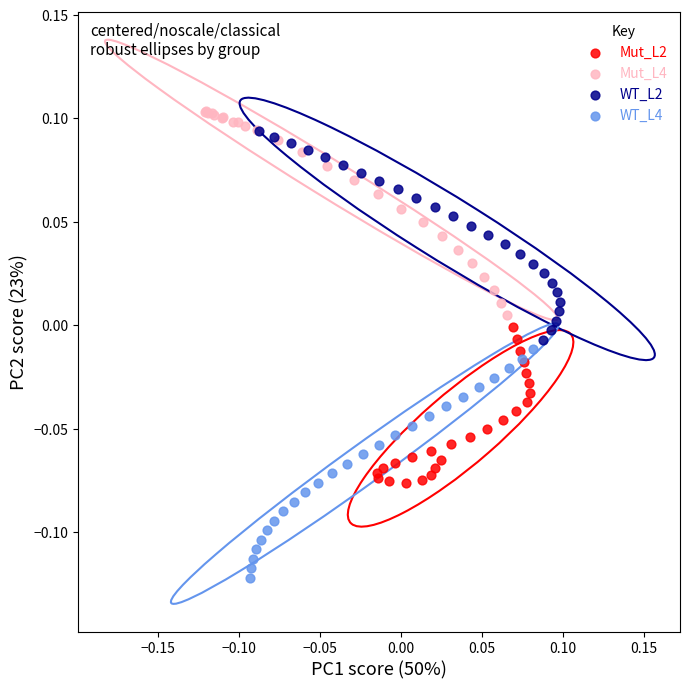

Which series reaches the minimum Y coordinate?

WT_L4